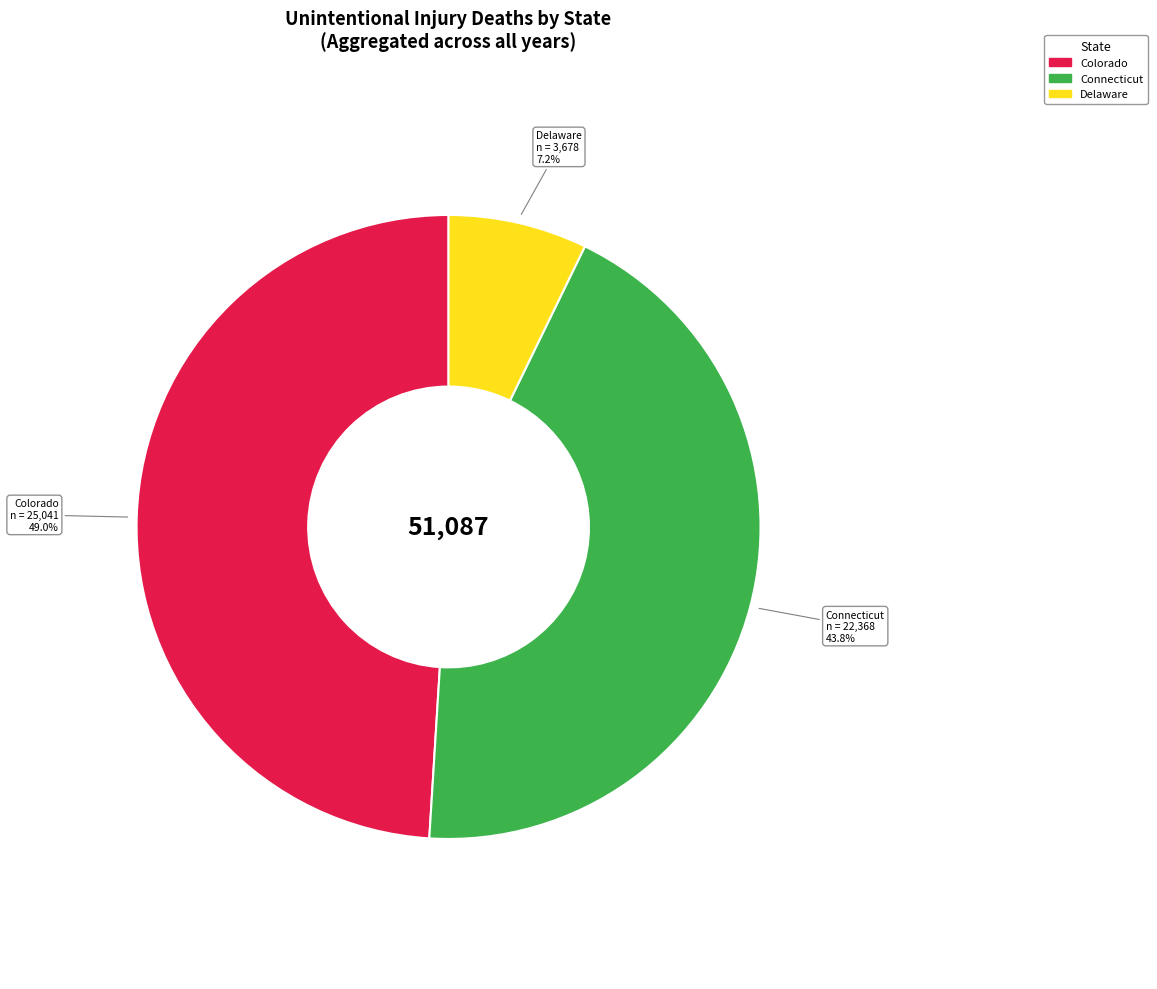

Is there a majority slice in this chart?

No